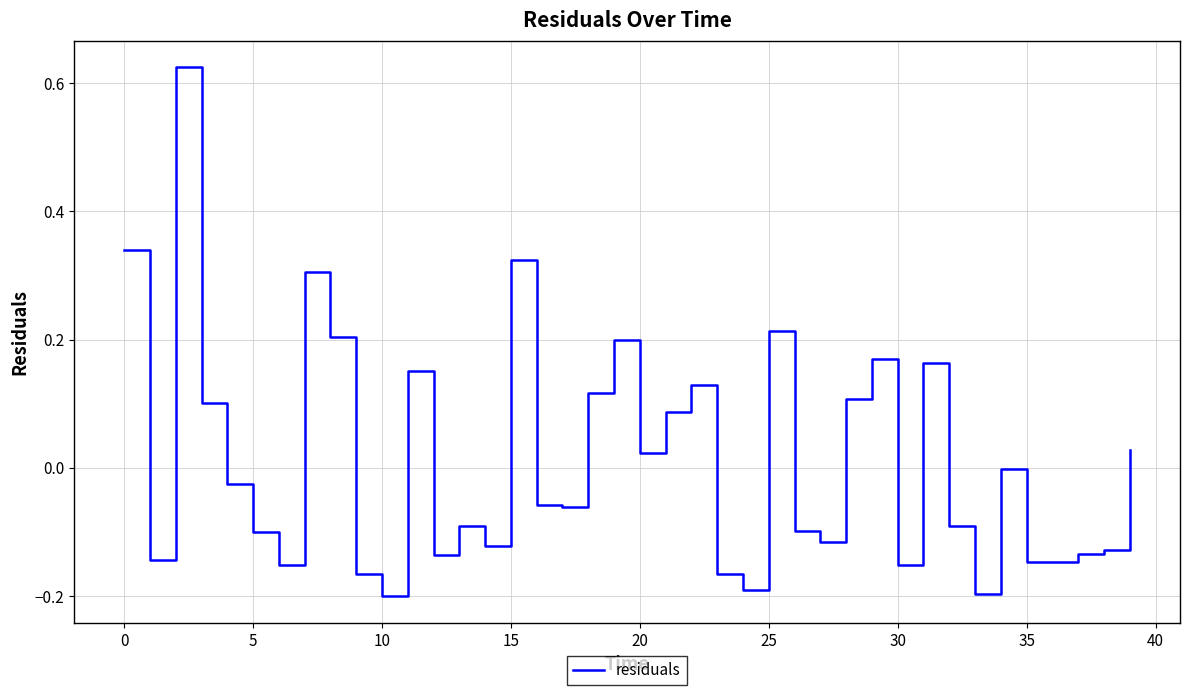

How many lines are shown in the chart?

1